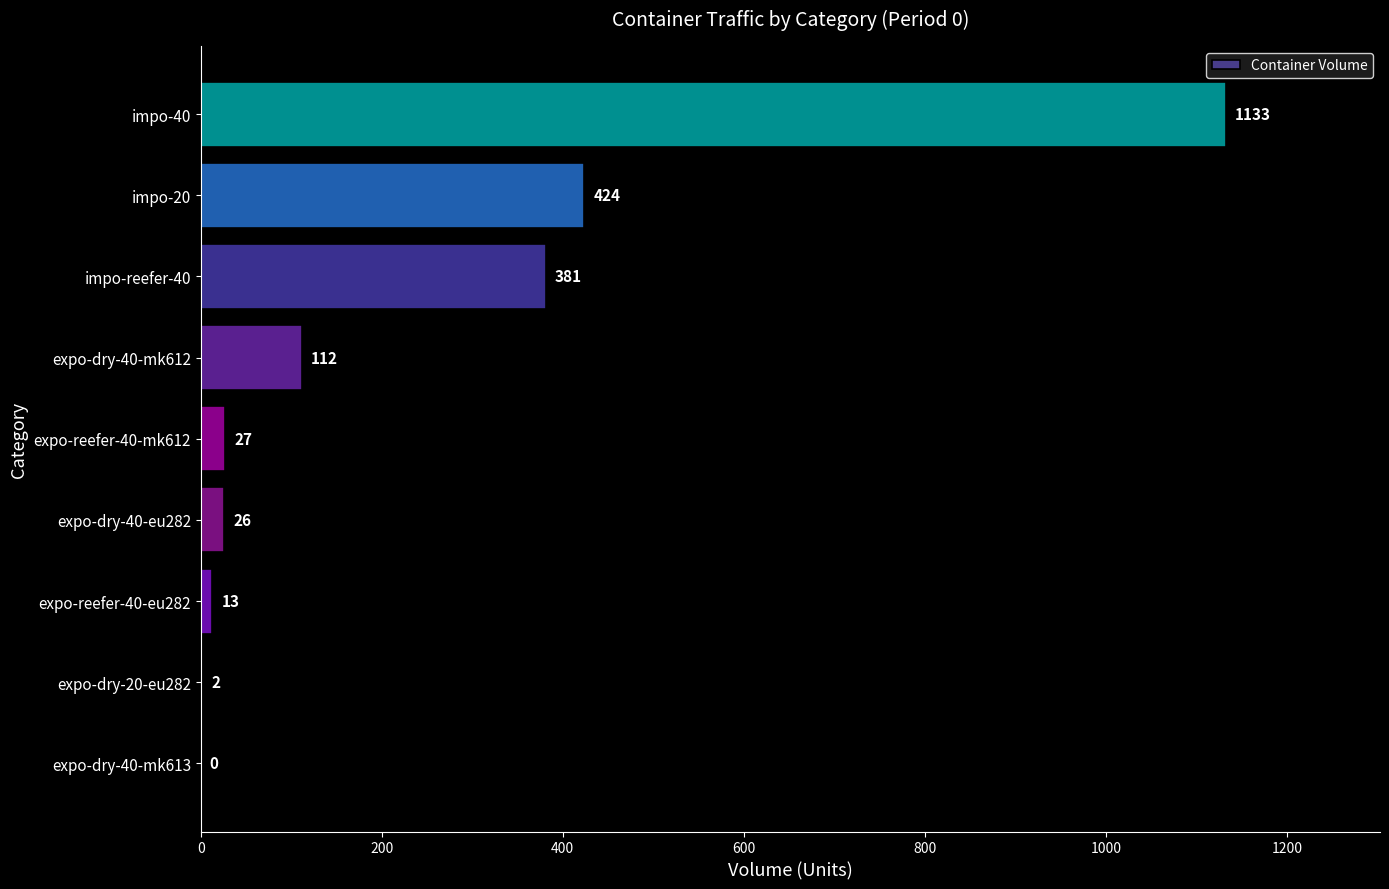

How many distinct data groups are displayed?

1